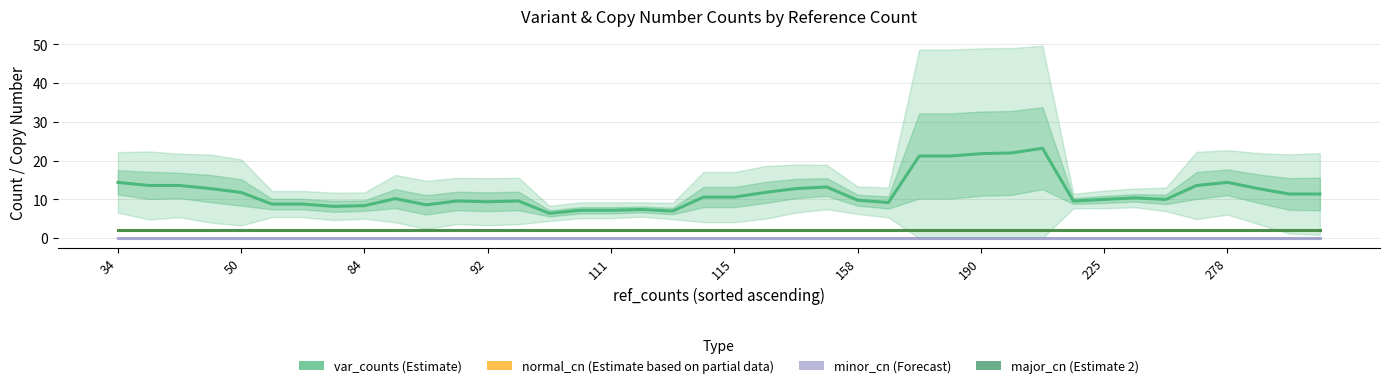

Between 18 and 19, which series saw the biggest shift?

var_counts (Estimate)